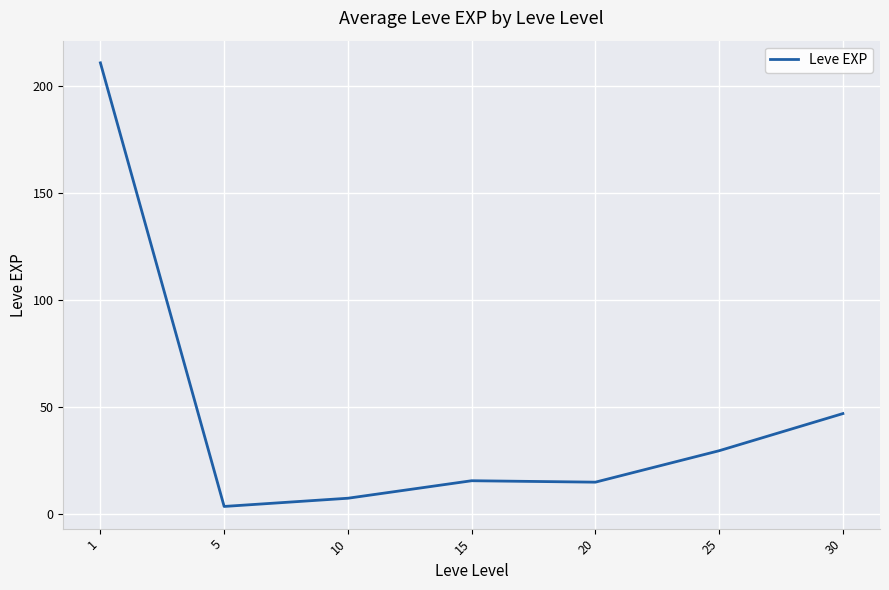

What is the minimum value shown in the chart?

3.7